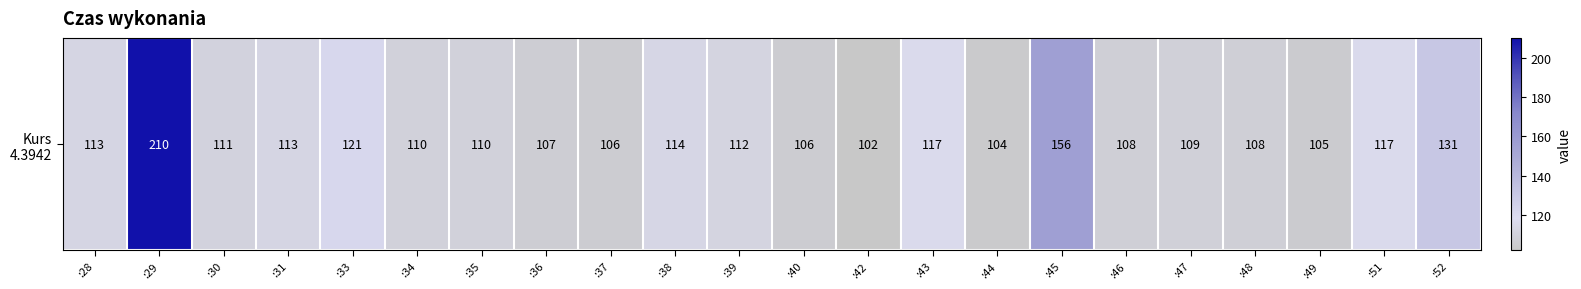

The chart shows a value of 178 at :46. True or false?

False